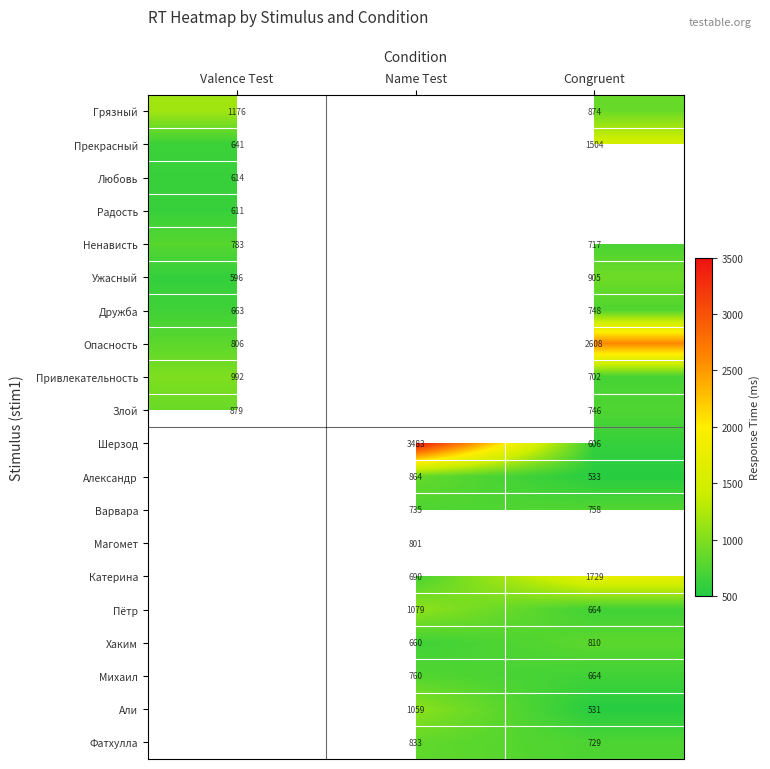

Is it true that Хаким equals 660 at Name Test?

True